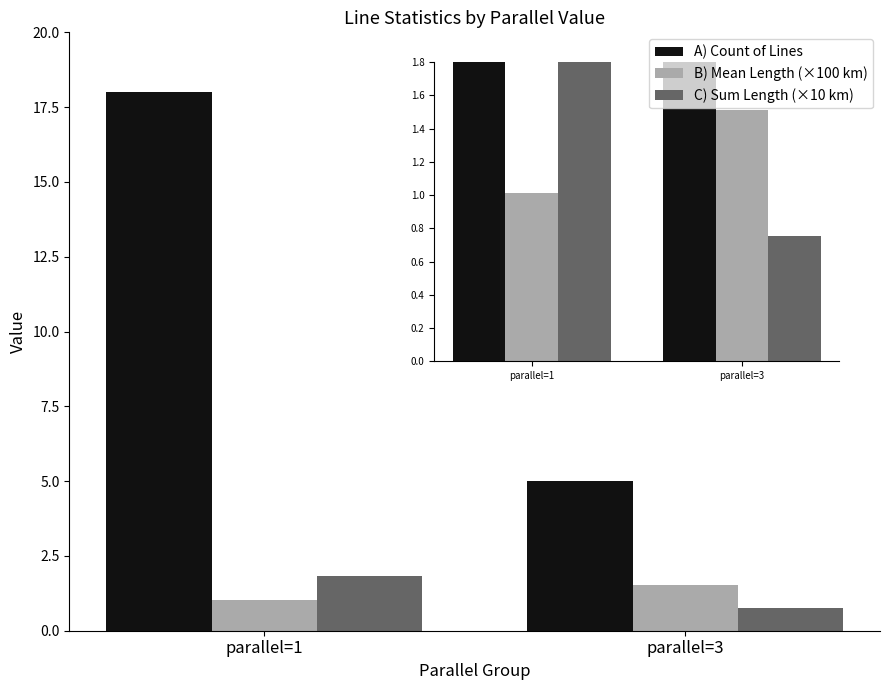

Reading right to left, extract all data points from this chart.

A) Count of Lines: 5.0	18.0
B) Mean Length (×100 km): 1.5	1.0
C) Sum Length (×10 km): 0.8	1.8